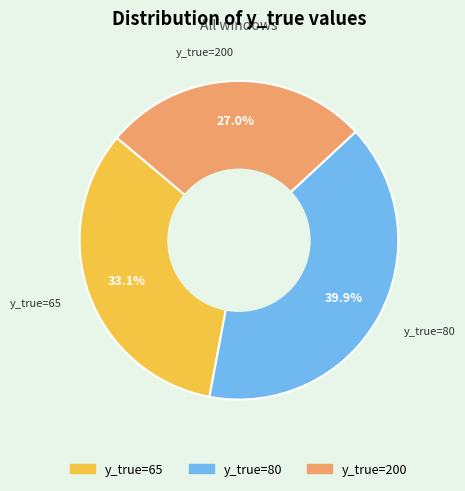

Is there any slice that represents more than half of the pie?

No